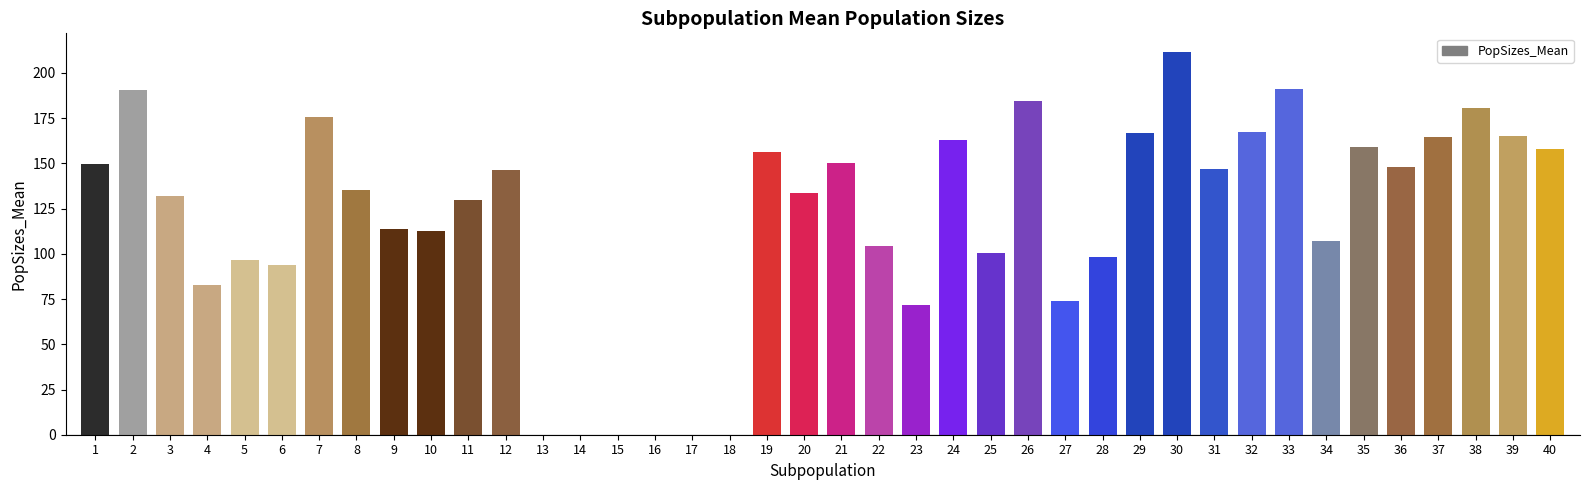

Where does the data first go above 135?

1